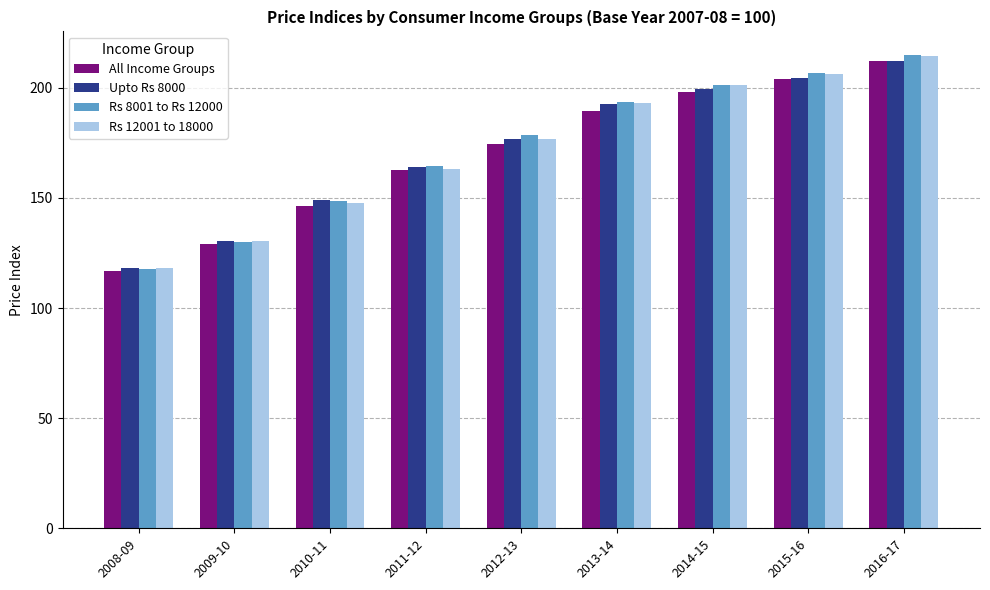

The Rs 12001 to 18000 series shows 70.9 at 2010-11. True or false?

False